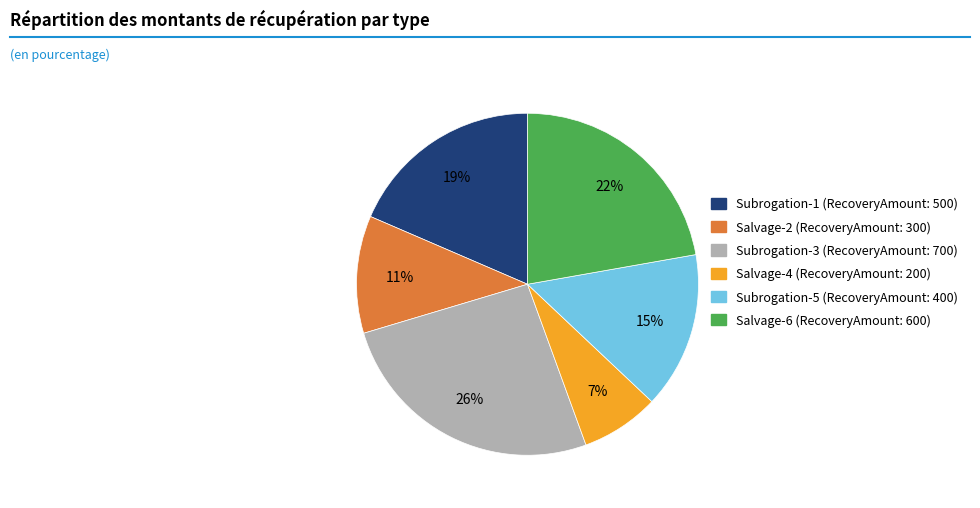

Rank the categories by value from highest to lowest.

Subrogation-3, Salvage-6, Subrogation-1, Subrogation-5, Salvage-2, Salvage-4